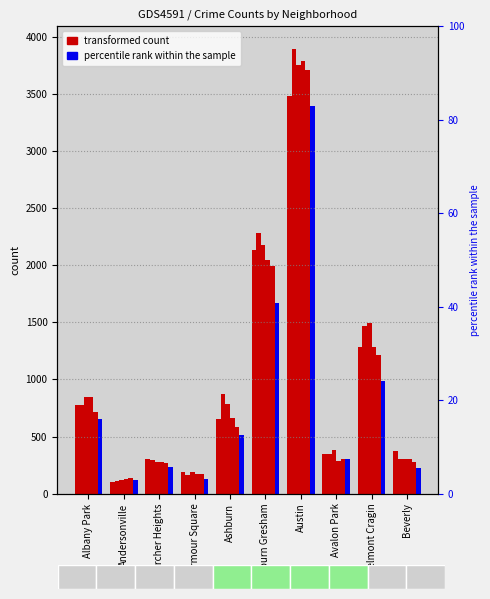

What is the difference between the maximum and second lowest values in the 2017 series?

3560